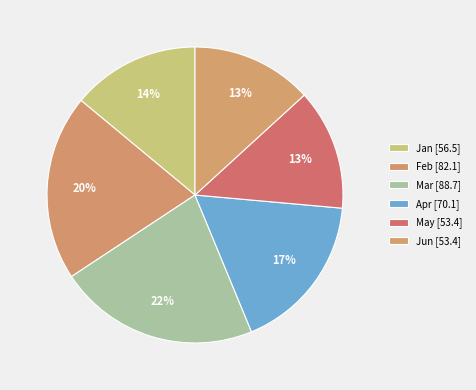

To the nearest percent, what is the average slice percentage?

17%